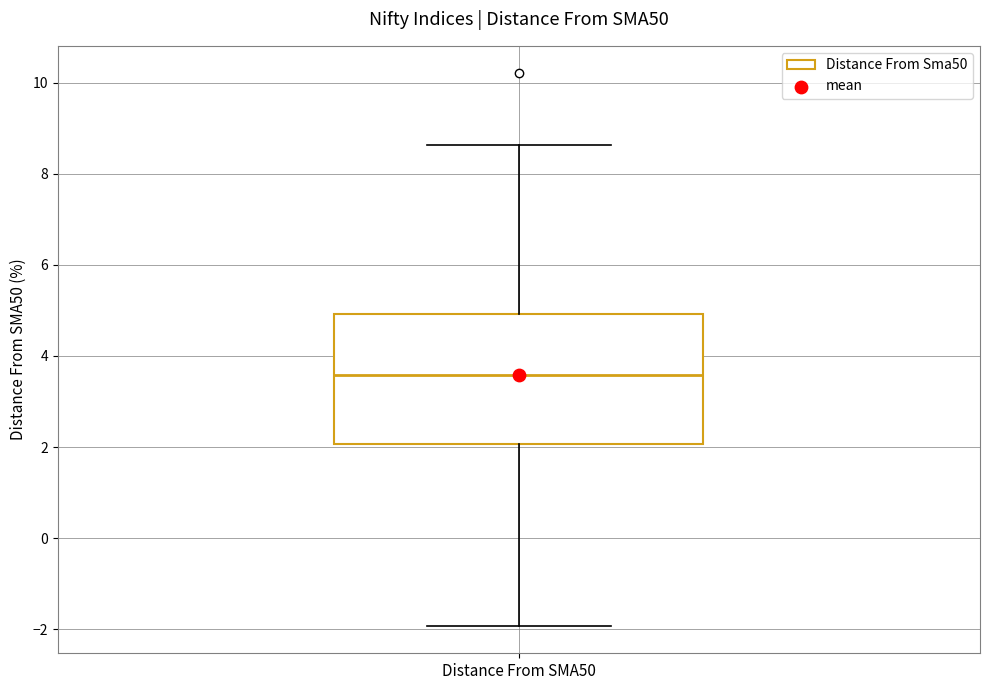

Where is the upper edge of the box for Distance From SMA50 on the y-axis? The values are not printed on the chart, so give them approximately, as read against the axis.

5.0